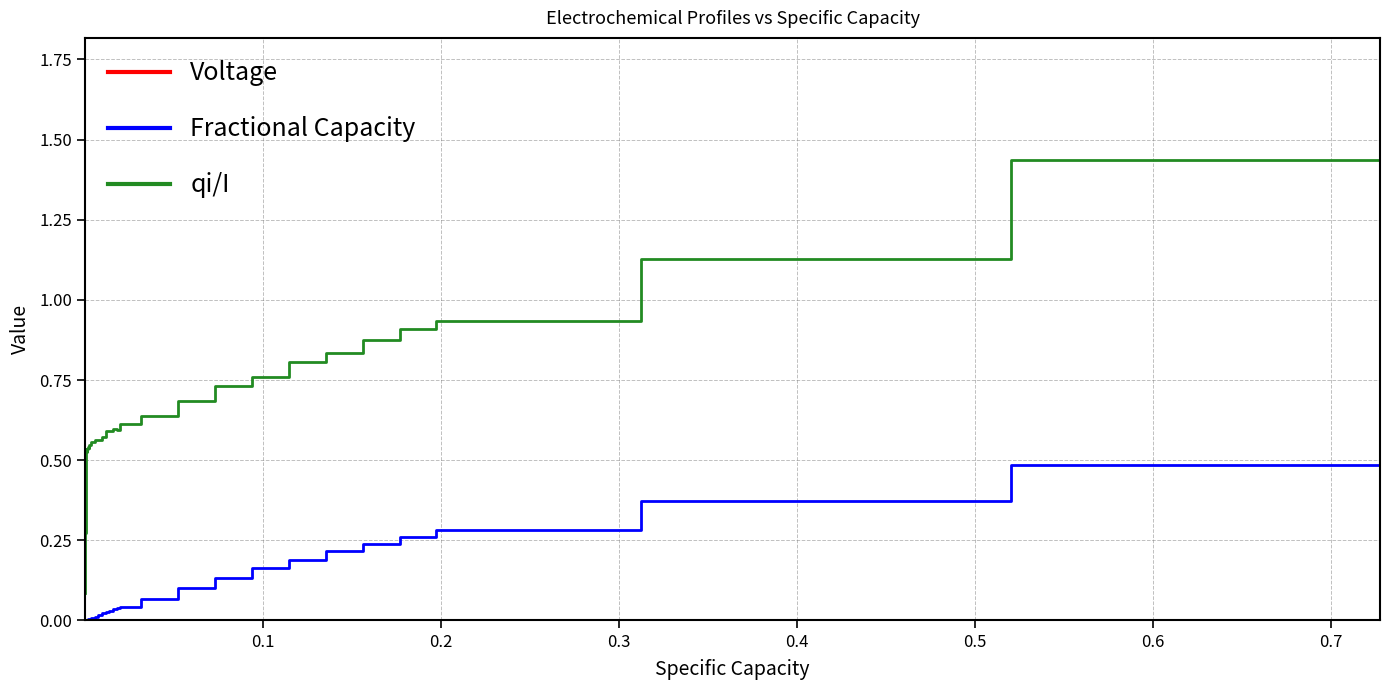

Which series has the largest range (max minus min)?

qi/I